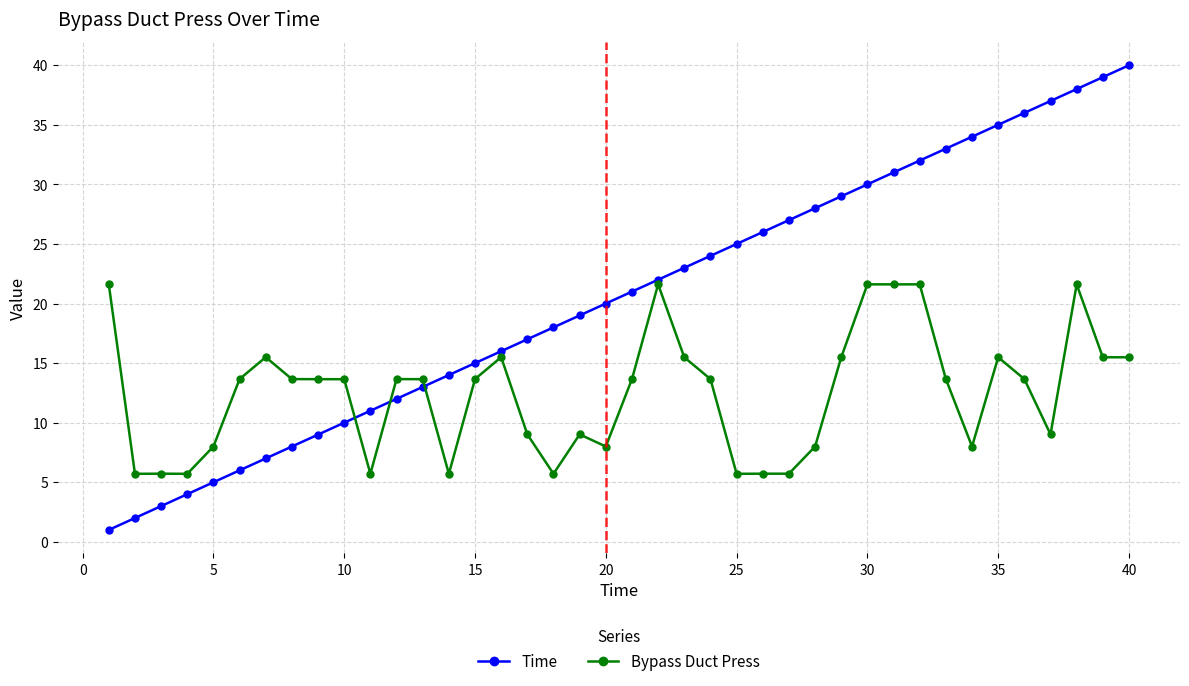

What is the sum of all Bypass Duct Press values?

498.8